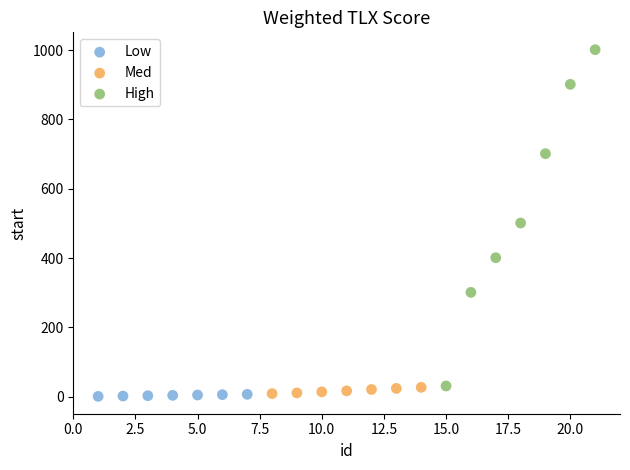

Which series has the largest Y range (max minus min)?

High